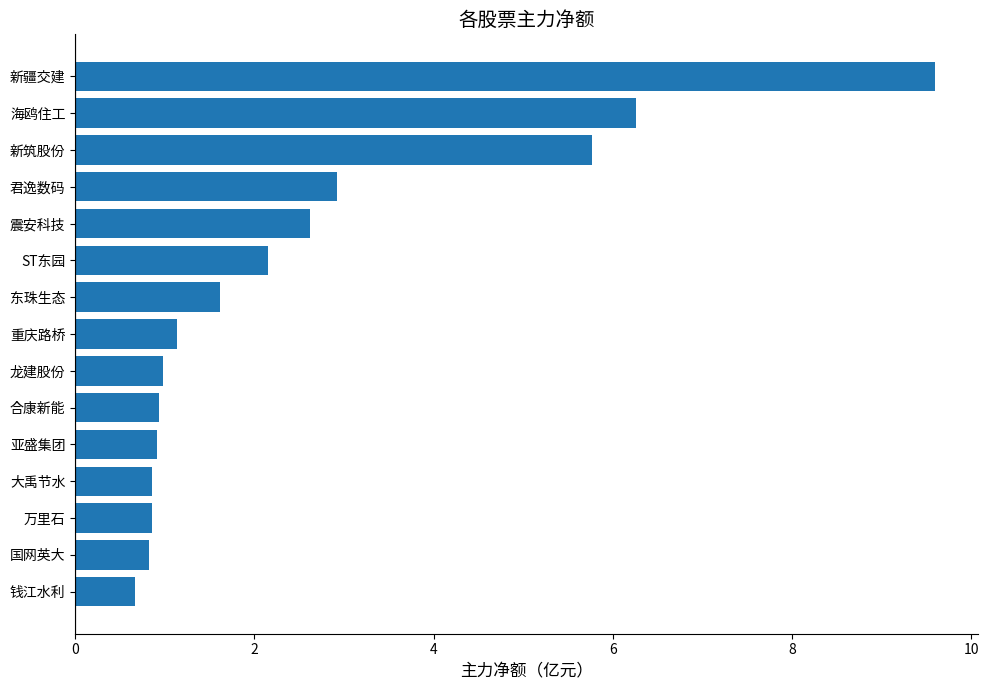

What is the change in value from ST东园 to 合康新能?

-1.2